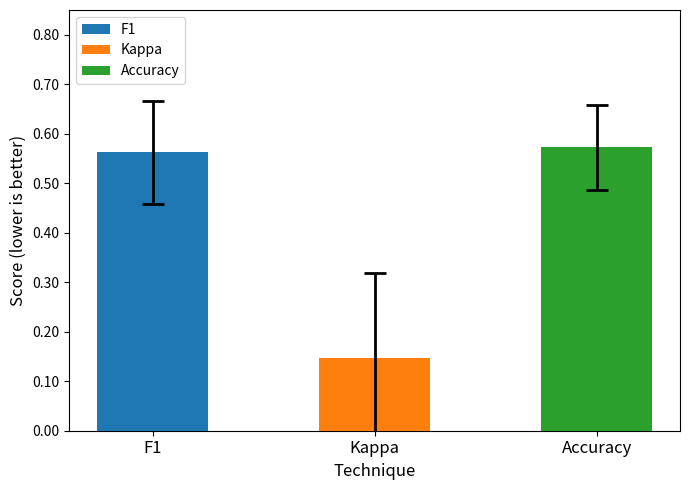

What is the average value?

0.4